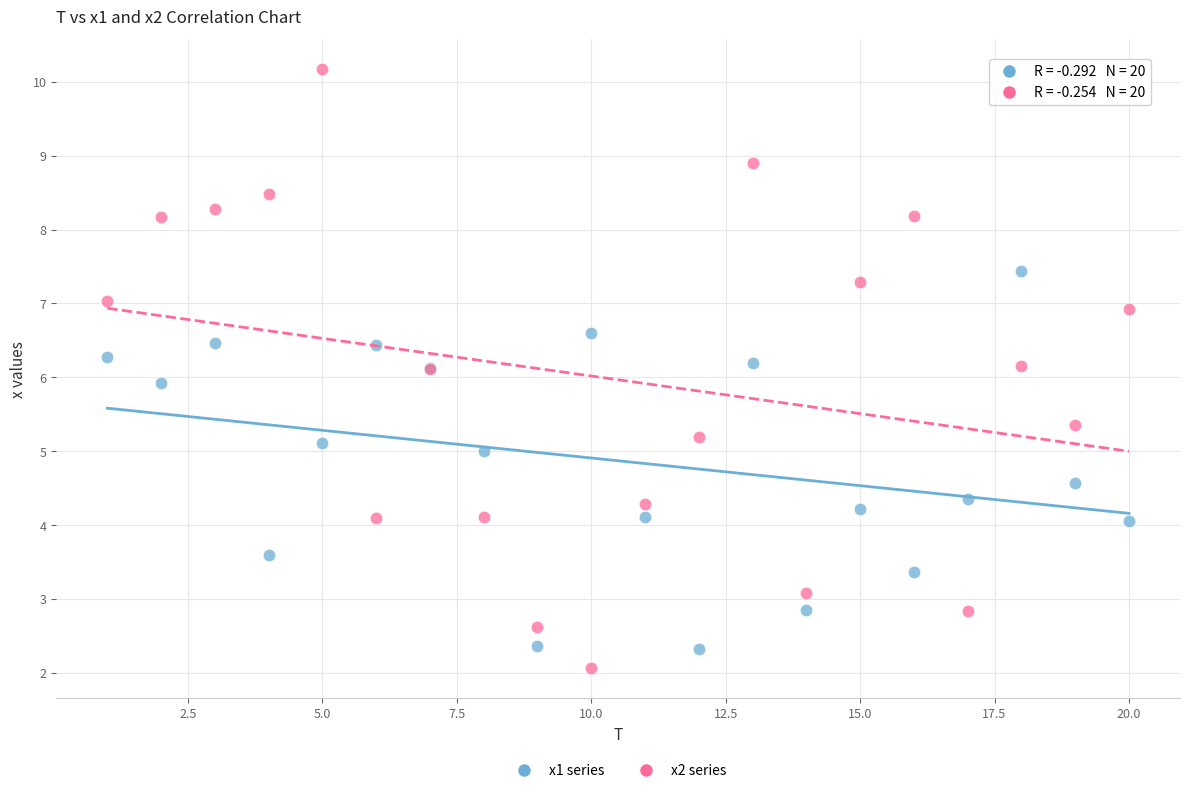

Which series has the largest Y range (max minus min)?

x2 series